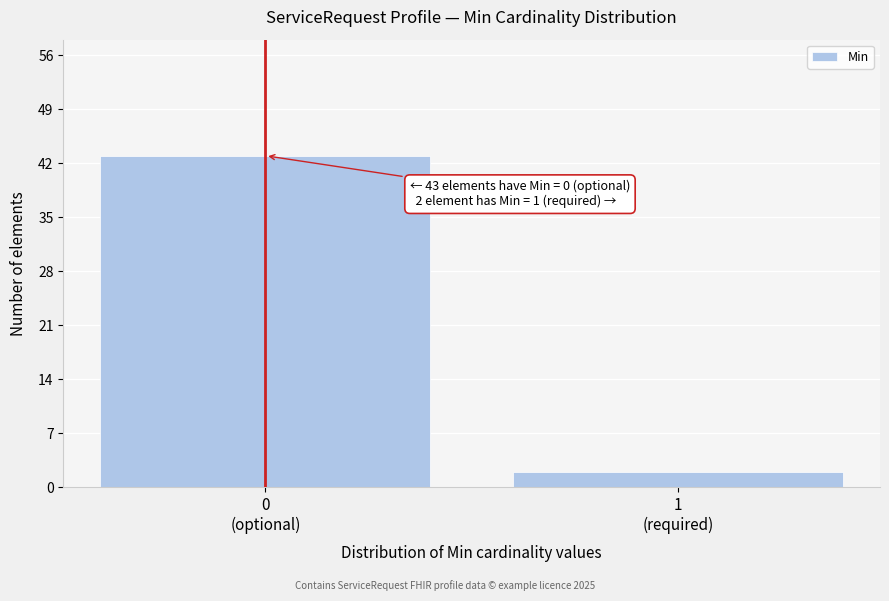

Reading right to left, transcribe all the data shown in this chart.

2	43